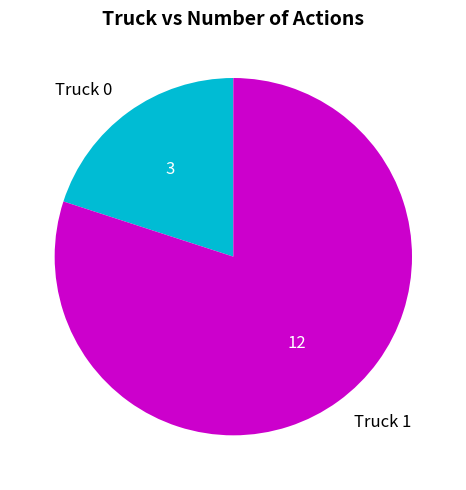

Do Truck 1 and Truck 0 together represent more than half of the pie?

Yes